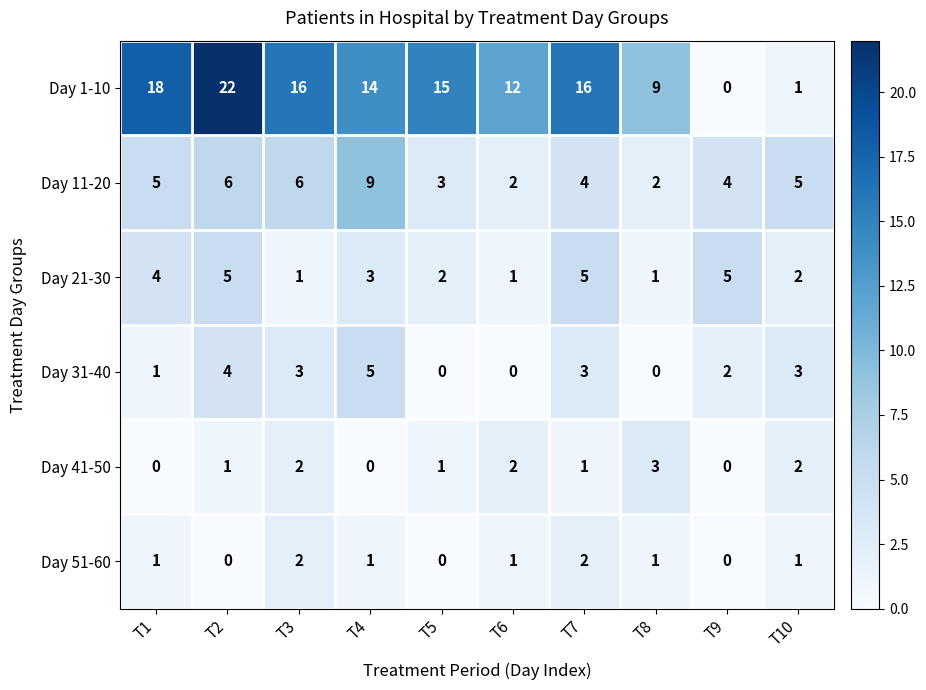

Read the Day 1-10 value at T5, to the nearest 10.

20